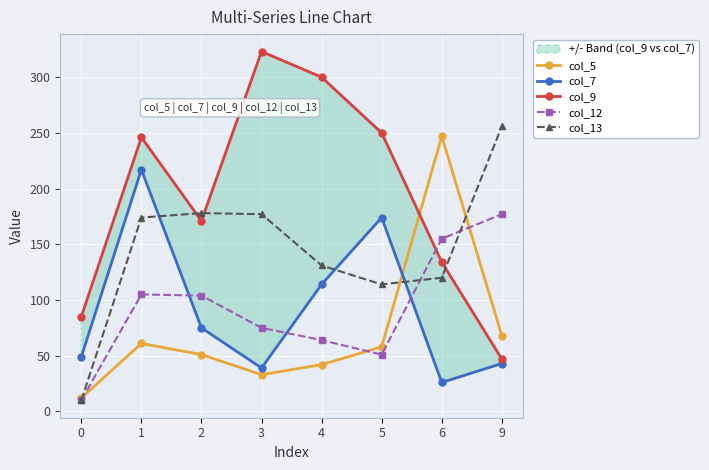

What is the value of the col_7 point at the 3rd from the left?

75